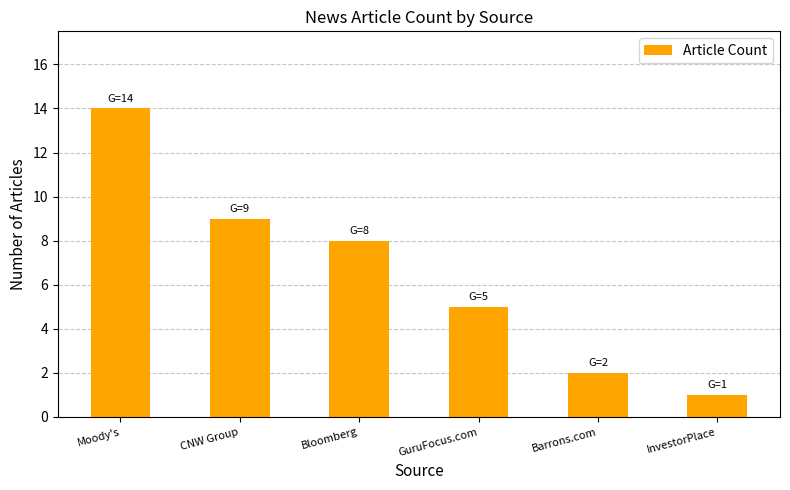

What is the label of the 4th bar from the right?

Bloomberg